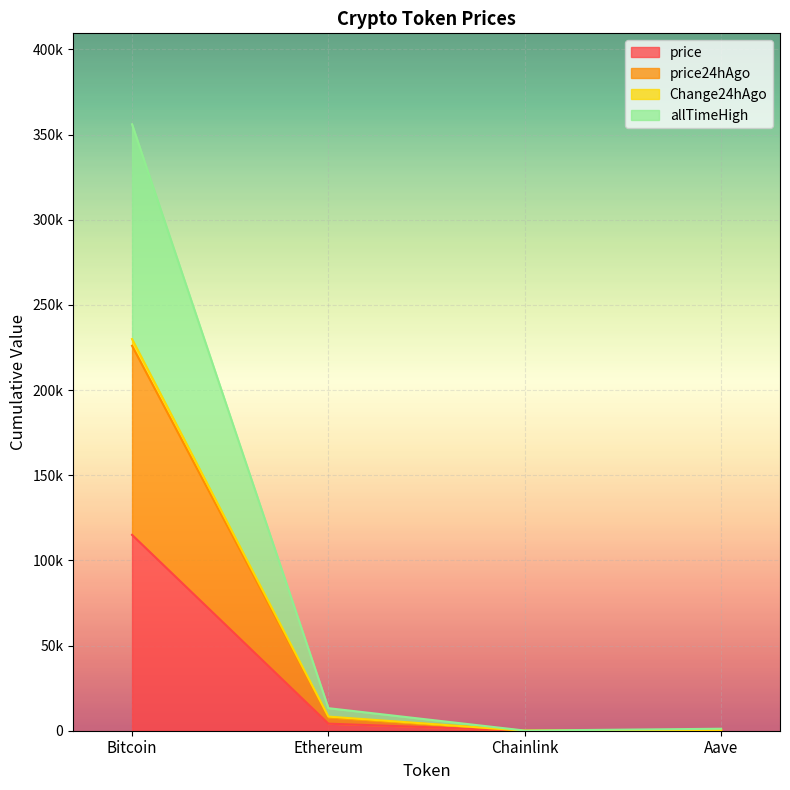

Where is the first local minimum for allTimeHigh?

Chainlink